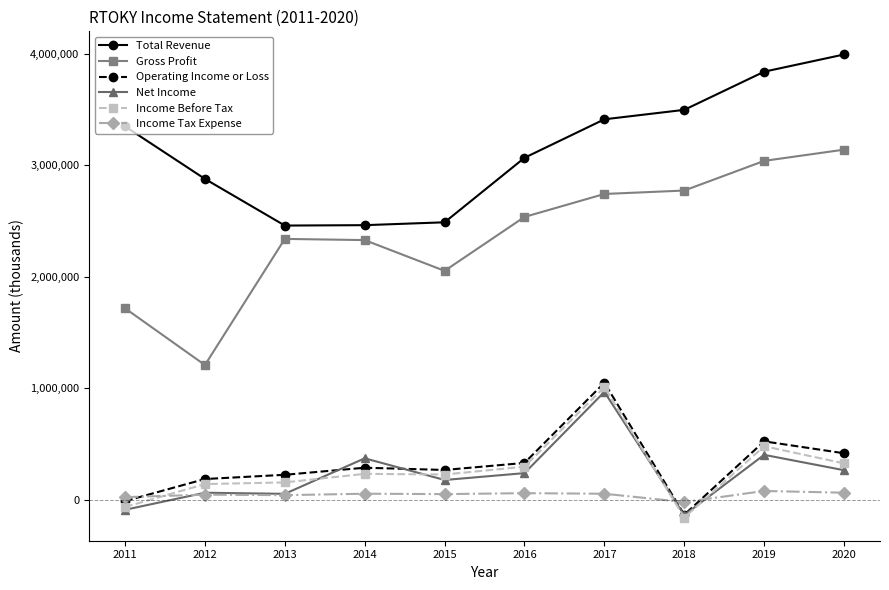

What is the smallest value displayed?

-161500